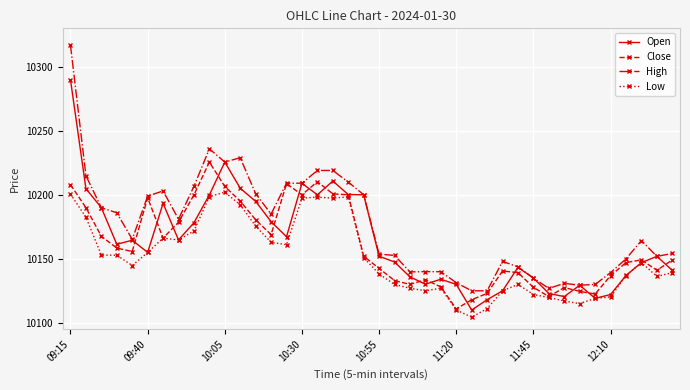

Which series has the widest spread of values?

High